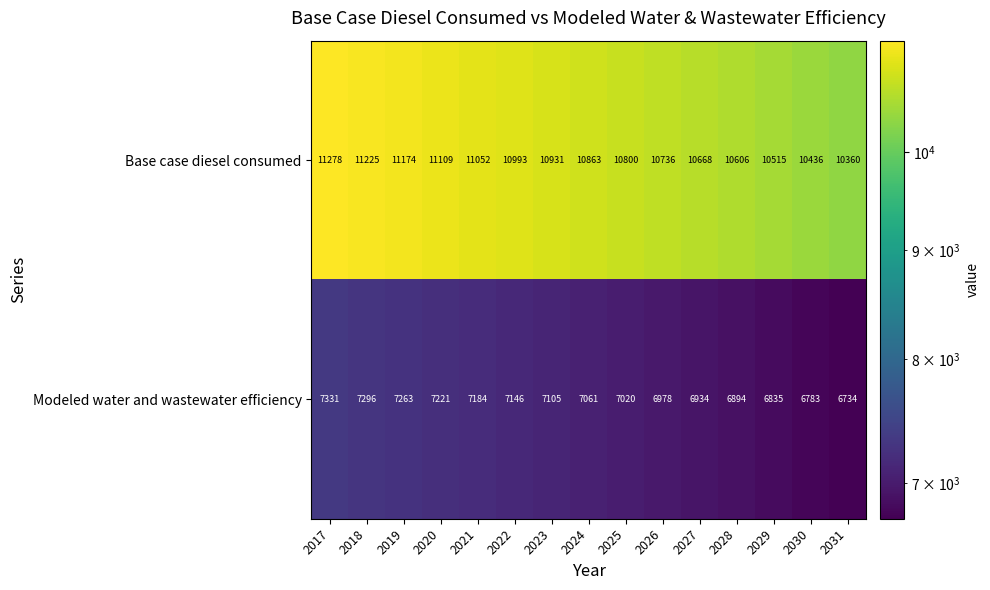

What is the maximum value shown in the chart?

11278